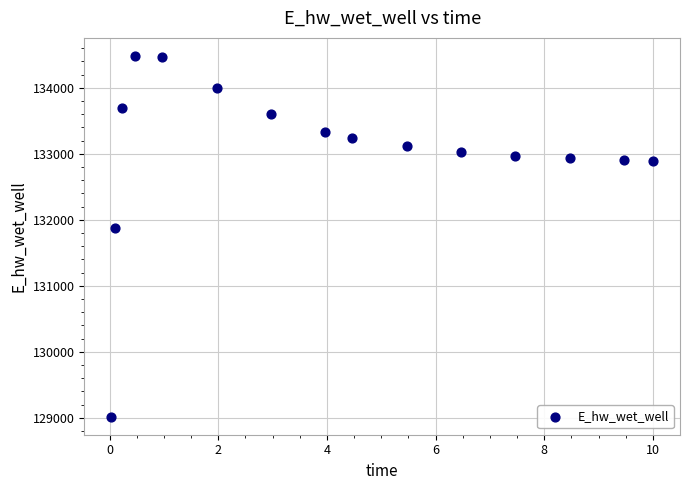

What Y value in the scatter plot is closest to 131749?

131867.7